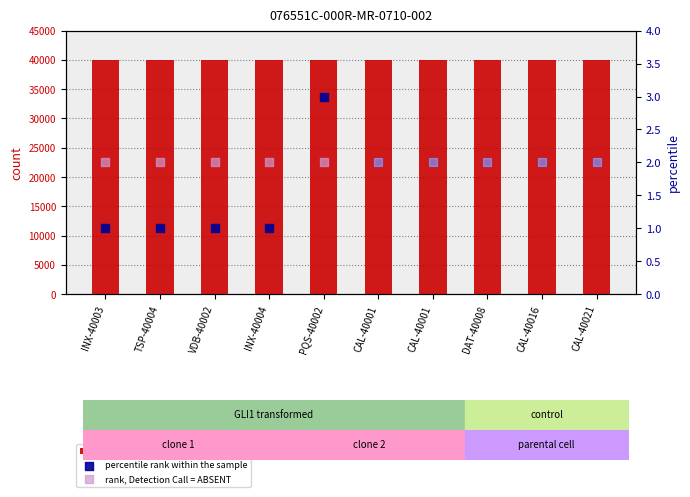

At how many categories does at least one series exceed 25043?

10